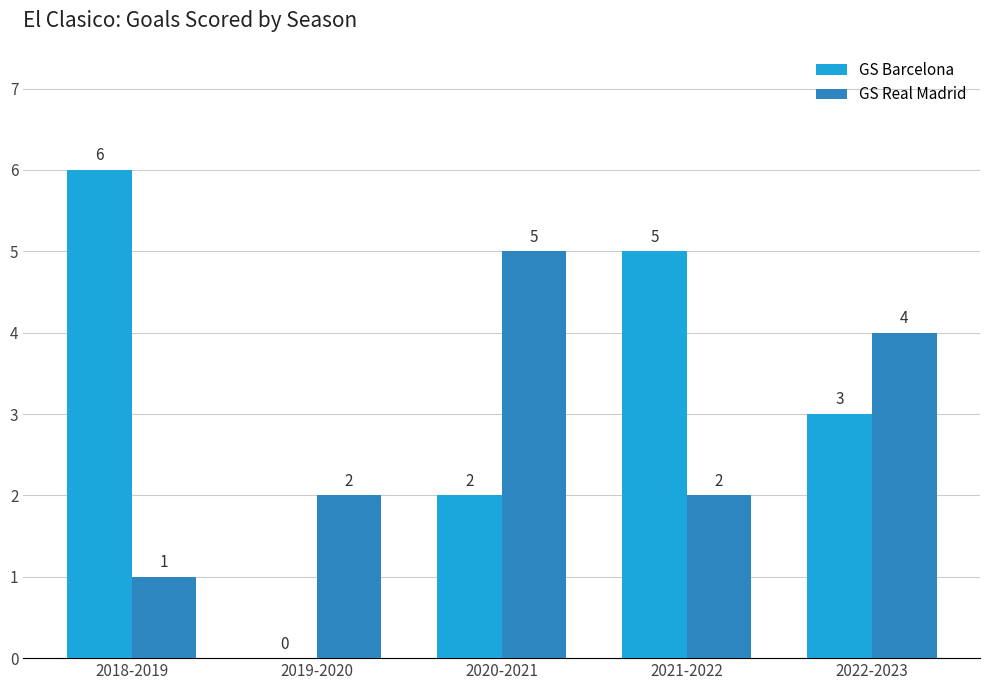

Reading left to right, transcribe all the data shown in this chart.

GS Barcelona: 2018-2019=6	2019-2020=0	2020-2021=2	2021-2022=5	2022-2023=3
GS Real Madrid: 2018-2019=1	2019-2020=2	2020-2021=5	2021-2022=2	2022-2023=4